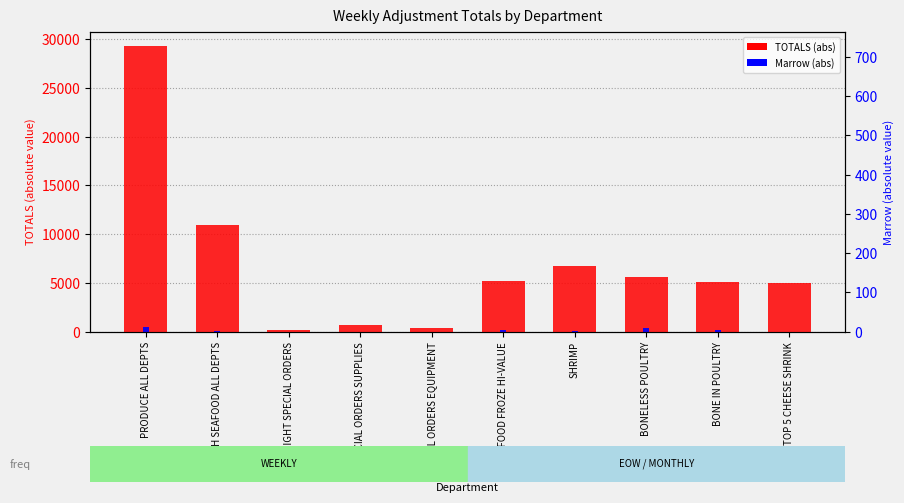

At which category is the sum across all series the highest?

PRODUCE ALL DEPTS